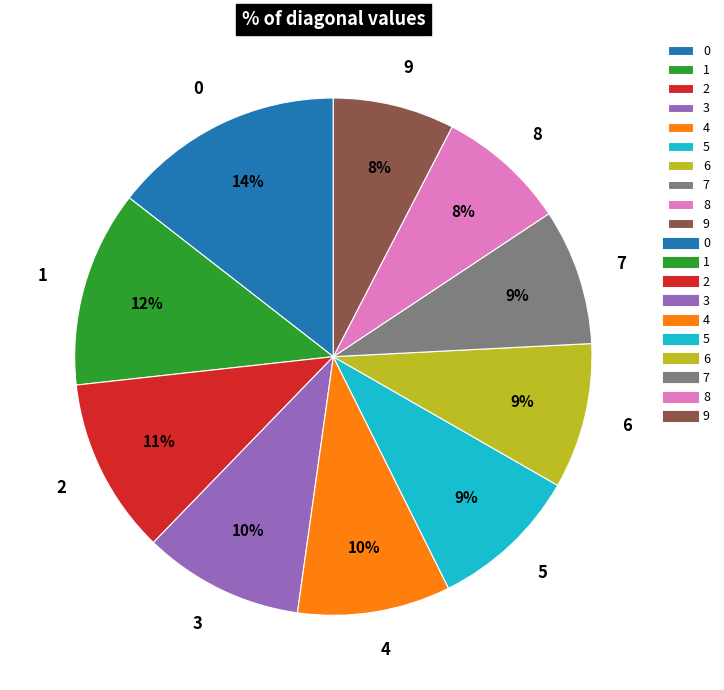

How many slices are in this pie chart?

10